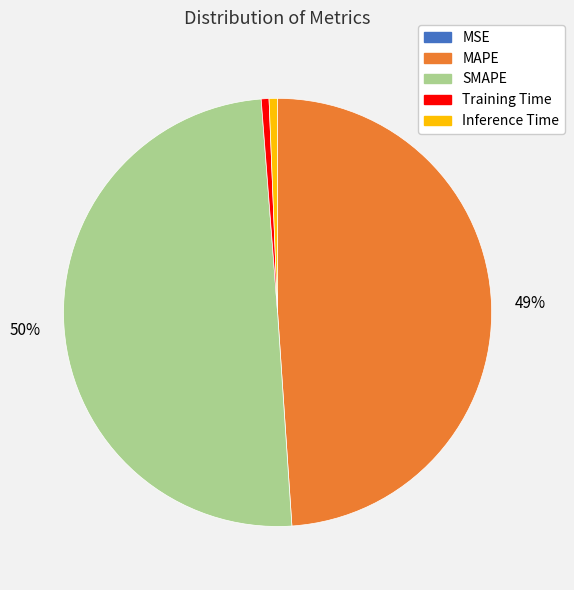

Is Training Time the majority of the pie?

No